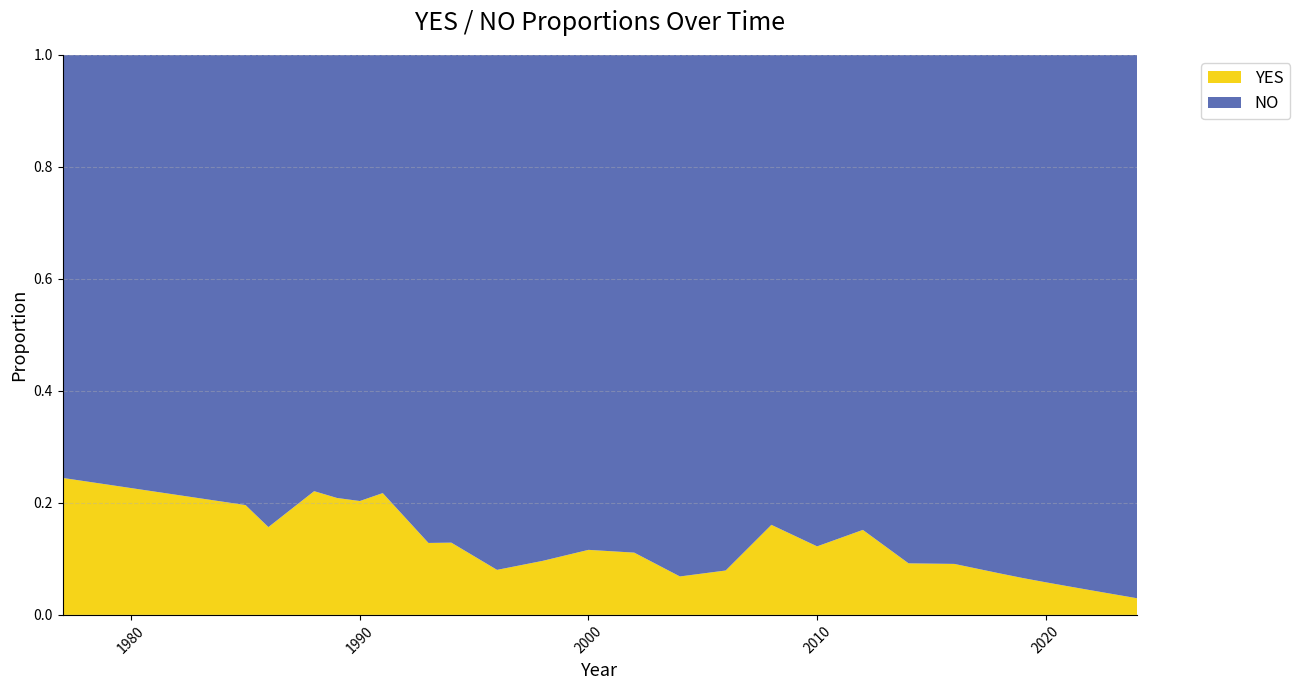

Reading left to right, list all the values displayed in this chart.

YES: 0.2	0.2	0.2	0.2	0.2	0.2	0.2	0.1	0.1	0.1	0.1	0.1	0.1	0.1	0.1	0.2	0.1	0.2	0.1	0.1	0.1	0.1	0.1	0.1	0.0	0.0	0.0
NO: 0.8	0.8	0.8	0.8	0.8	0.8	0.8	0.9	0.9	0.9	0.9	0.9	0.9	0.9	0.9	0.8	0.9	0.8	0.9	0.9	0.9	0.9	0.9	0.9	1.0	1.0	1.0